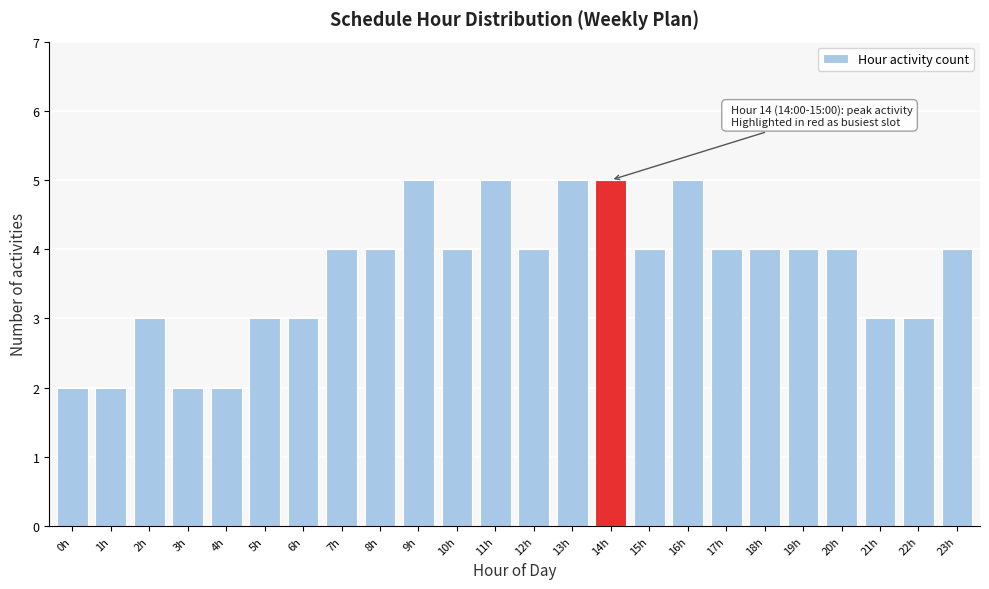

Reading left to right, what are all the values shown in this chart?

2	2	3	2	2	3	3	4	4	5	4	5	4	5	5	4	5	4	4	4	4	3	3	4